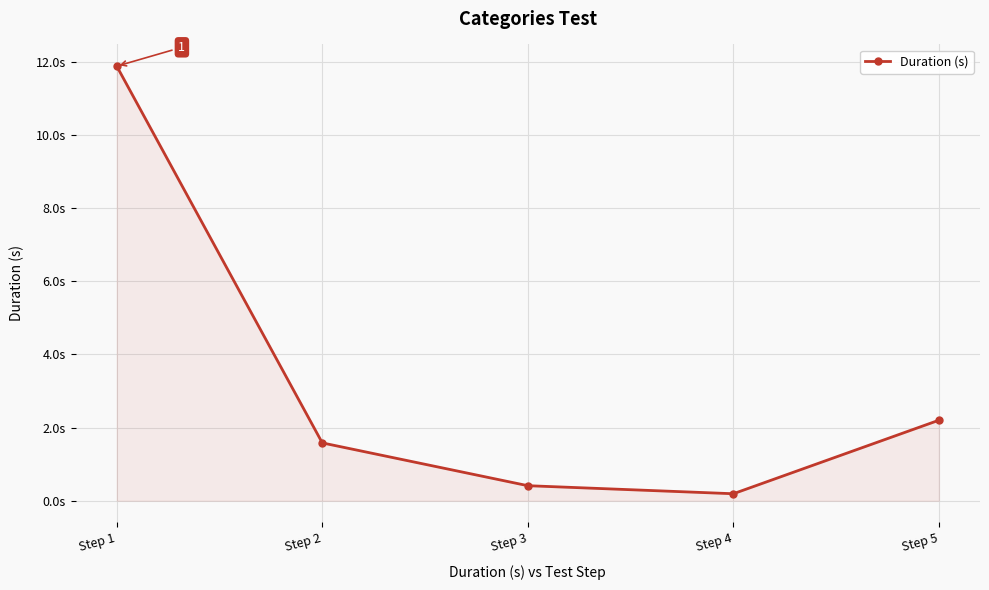

Is this an area chart (filled region under the line)?

Yes